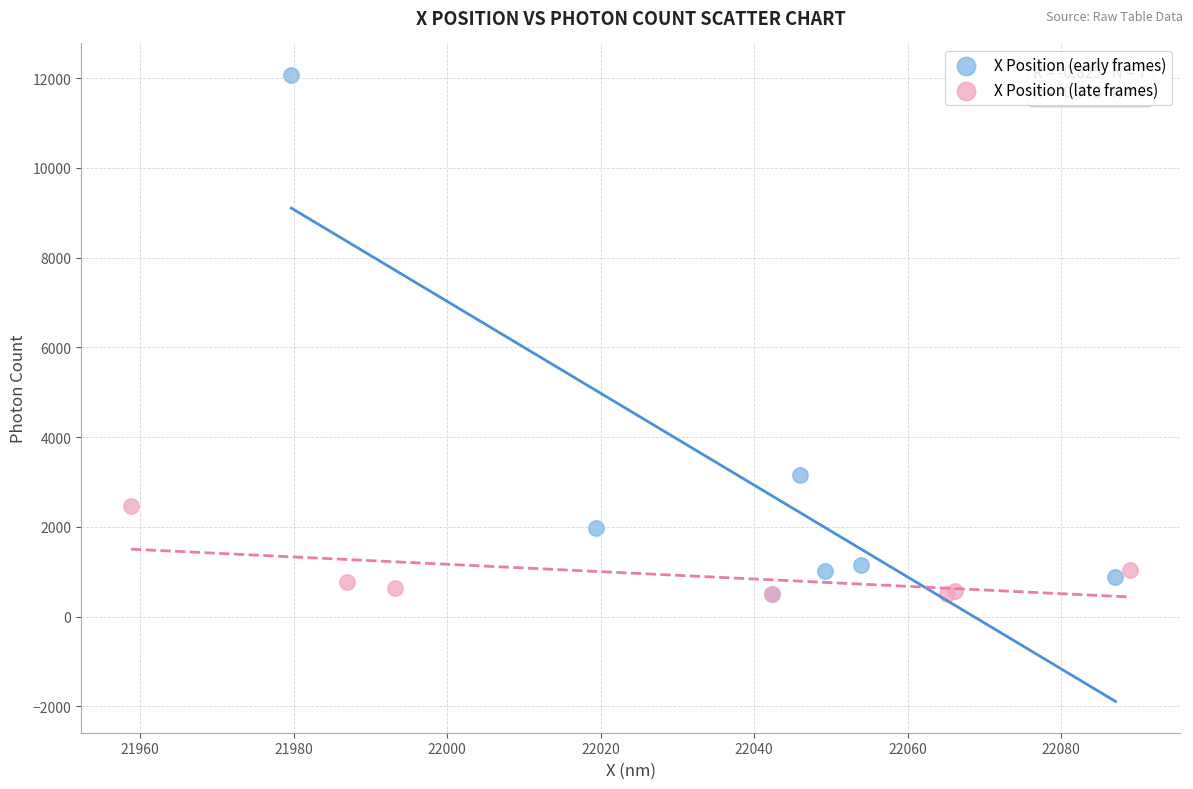

Which series has the largest Y range (max minus min)?

X Position (early frames)